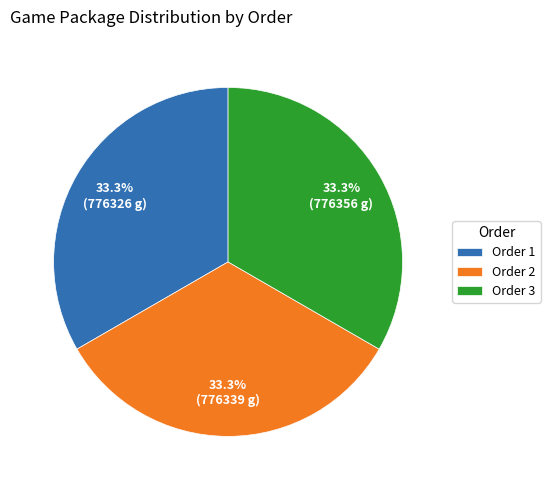

What is the ratio of the value at Order 2 to the value at Order 1?

1.0